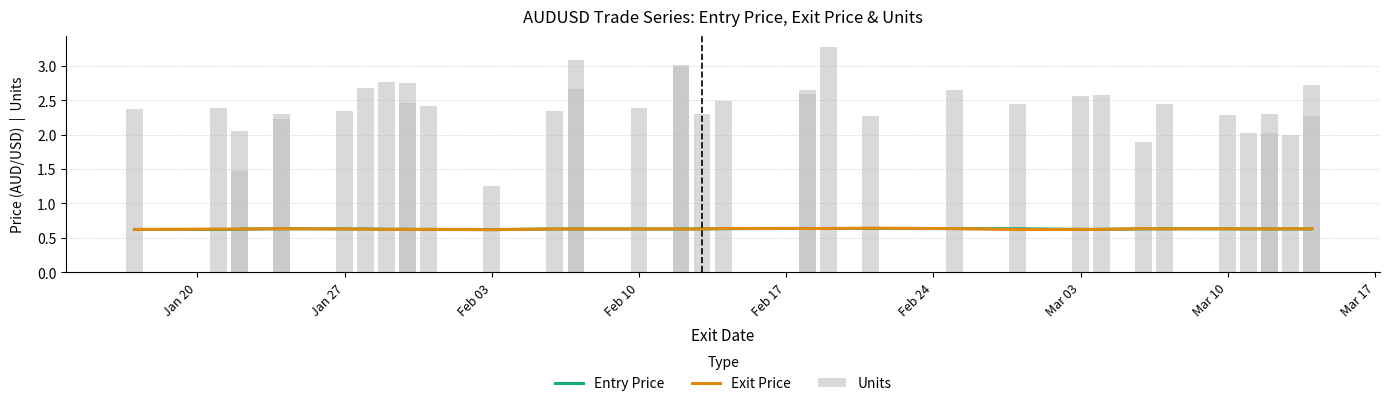

Are the bars horizontal?

No